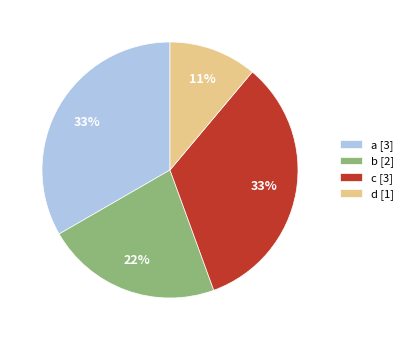

Do c and b together represent more than half of the pie?

Yes